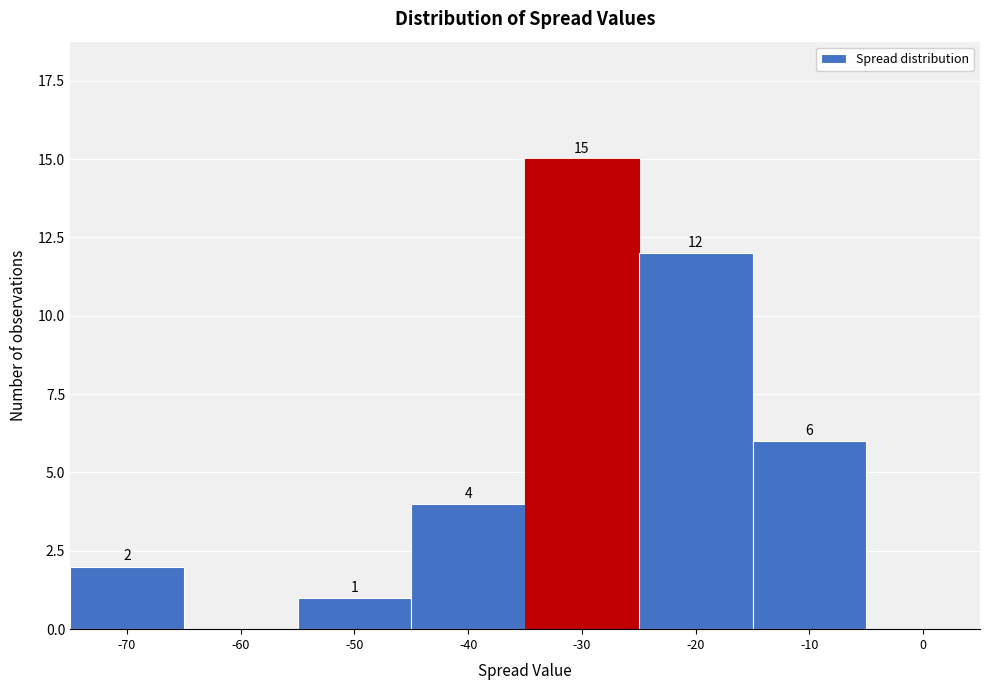

Reading left to right, extract all data points from this chart.

-70=2	-60=0	-50=1	-40=4	-30=15	-20=12	-10=6	0=0